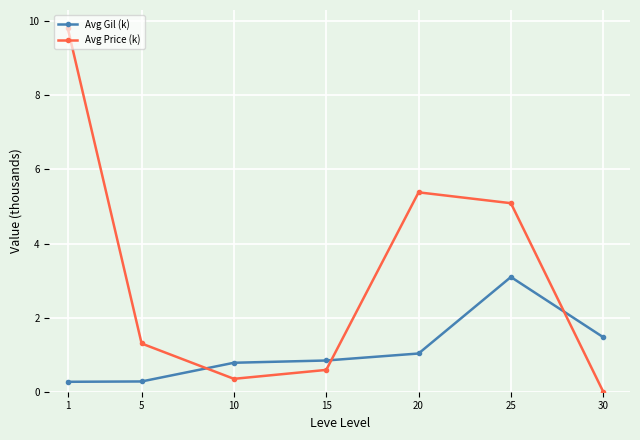

At which category does Avg Price (k) reach its first local peak?

20